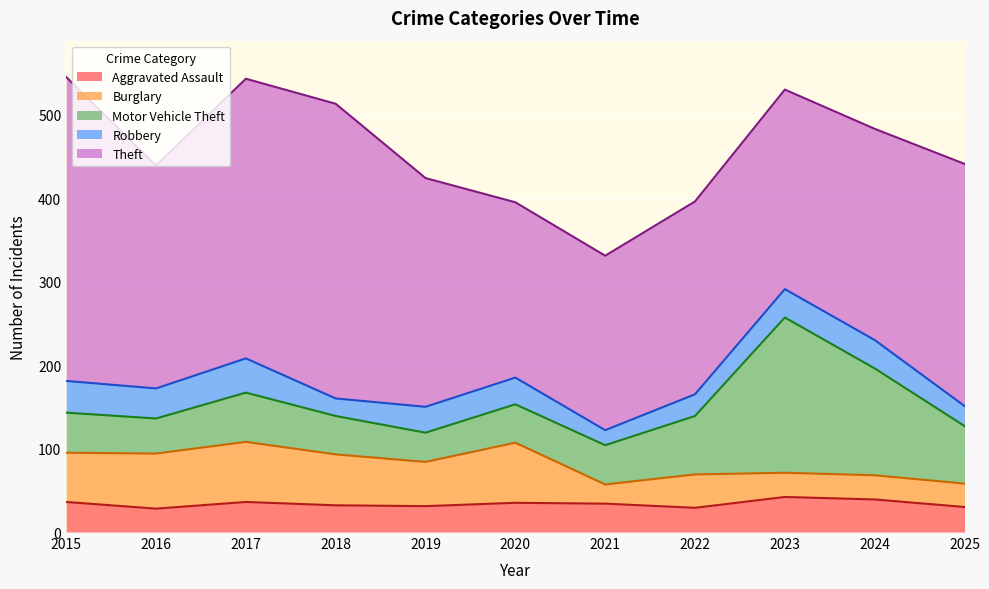

What is the highest value of the Theft series?

364